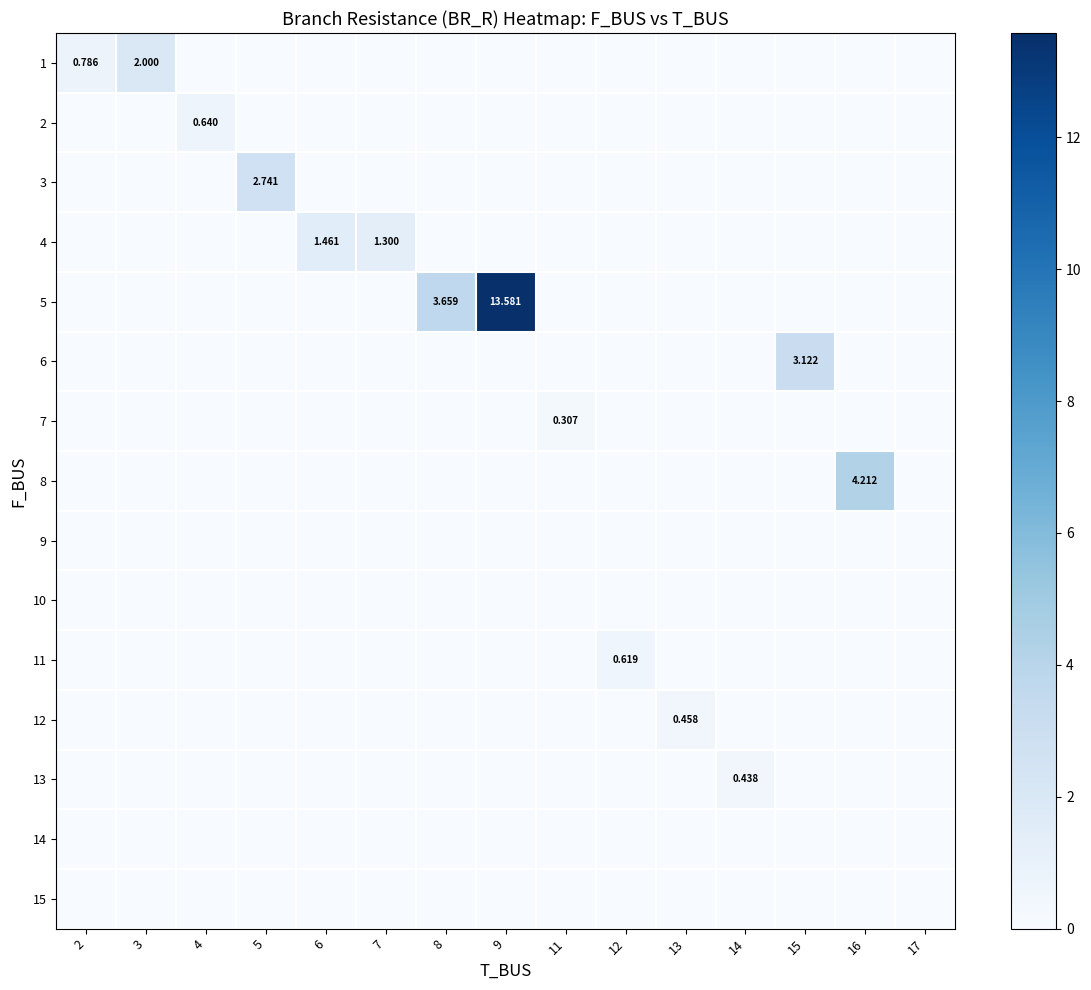

Reading left to right, extract all data points from this chart.

row_0: 0.8	2.0	0.0	0.0	0.0	0.0	0.0	0.0	0.0	0.0	0.0	0.0	0.0	0.0	0.0
row_1: 0.0	0.0	0.6	0.0	0.0	0.0	0.0	0.0	0.0	0.0	0.0	0.0	0.0	0.0	0.0
row_2: 0.0	0.0	0.0	2.7	0.0	0.0	0.0	0.0	0.0	0.0	0.0	0.0	0.0	0.0	0.0
row_3: 0.0	0.0	0.0	0.0	1.5	1.3	0.0	0.0	0.0	0.0	0.0	0.0	0.0	0.0	0.0
row_4: 0.0	0.0	0.0	0.0	0.0	0.0	3.7	13.6	0.0	0.0	0.0	0.0	0.0	0.0	0.0
row_5: 0.0	0.0	0.0	0.0	0.0	0.0	0.0	0.0	0.0	0.0	0.0	0.0	3.1	0.0	0.0
row_6: 0.0	0.0	0.0	0.0	0.0	0.0	0.0	0.0	0.3	0.0	0.0	0.0	0.0	0.0	0.0
row_7: 0.0	0.0	0.0	0.0	0.0	0.0	0.0	0.0	0.0	0.0	0.0	0.0	0.0	4.2	0.0
row_8: 0.0	0.0	0.0	0.0	0.0	0.0	0.0	0.0	0.0	0.0	0.0	0.0	0.0	0.0	0.0
row_9: 0.0	0.0	0.0	0.0	0.0	0.0	0.0	0.0	0.0	0.0	0.0	0.0	0.0	0.0	0.0
row_10: 0.0	0.0	0.0	0.0	0.0	0.0	0.0	0.0	0.0	0.6	0.0	0.0	0.0	0.0	0.0
row_11: 0.0	0.0	0.0	0.0	0.0	0.0	0.0	0.0	0.0	0.0	0.5	0.0	0.0	0.0	0.0
row_12: 0.0	0.0	0.0	0.0	0.0	0.0	0.0	0.0	0.0	0.0	0.0	0.4	0.0	0.0	0.0
row_13: 0.0	0.0	0.0	0.0	0.0	0.0	0.0	0.0	0.0	0.0	0.0	0.0	0.0	0.0	0.0
row_14: 0.0	0.0	0.0	0.0	0.0	0.0	0.0	0.0	0.0	0.0	0.0	0.0	0.0	0.0	0.0